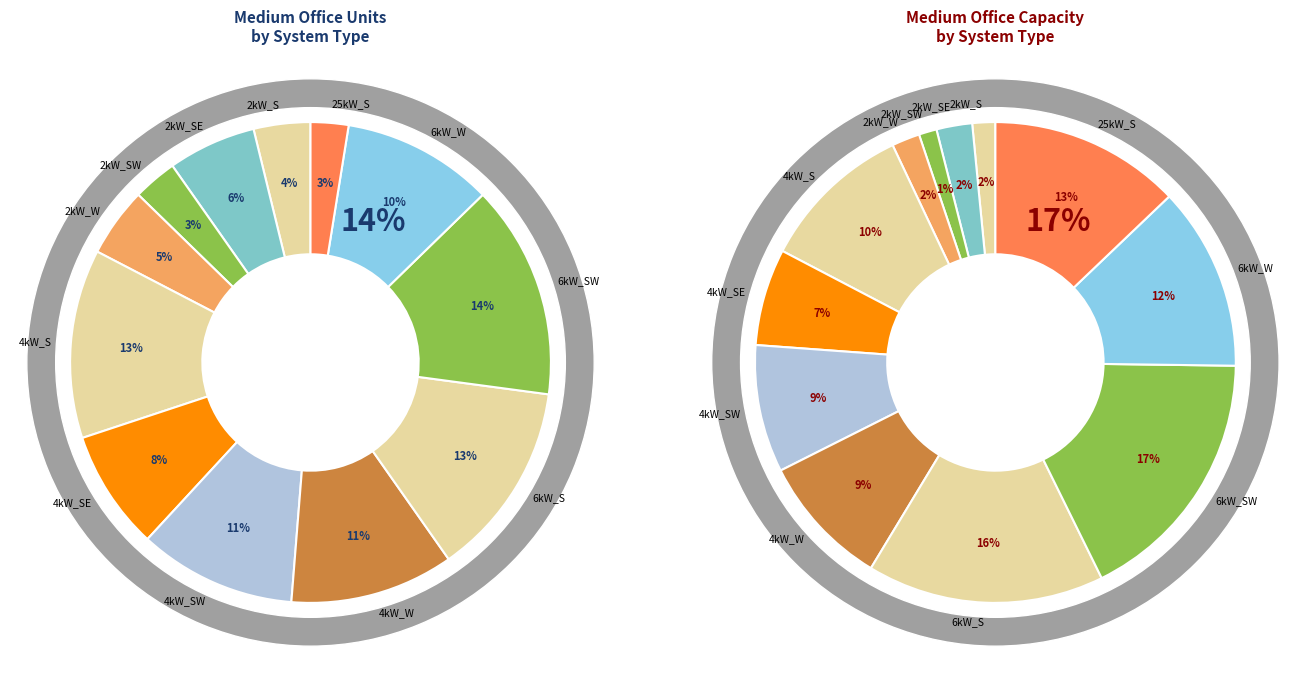

To the nearest percent, what percentage of the pie is 2kW_SW?

3%